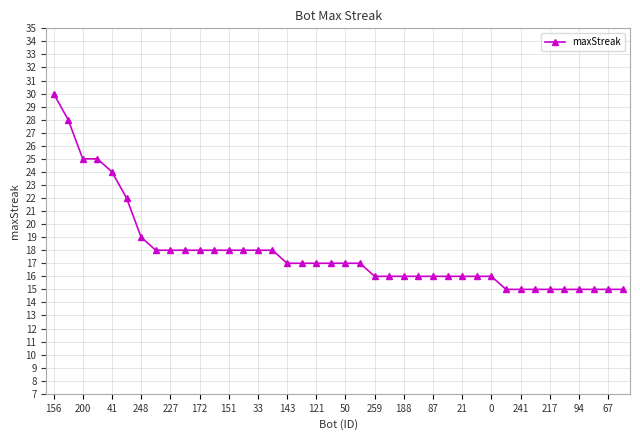

What is the value of the 3rd point from the left?

25